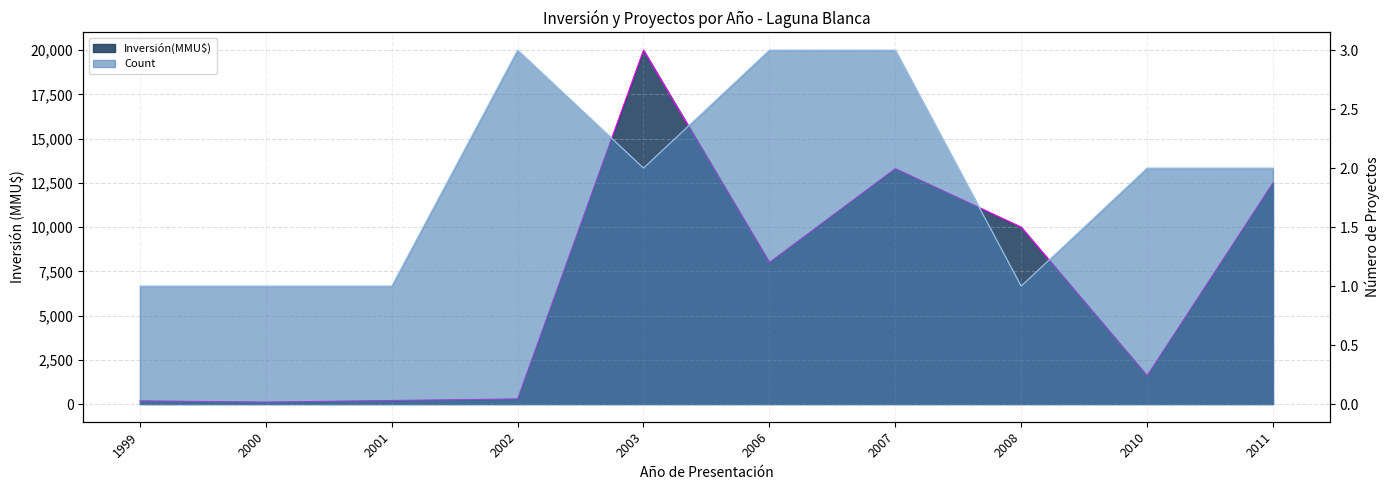

Is it true that Inversión(MMU$) line equals 2605 at 2008?

False